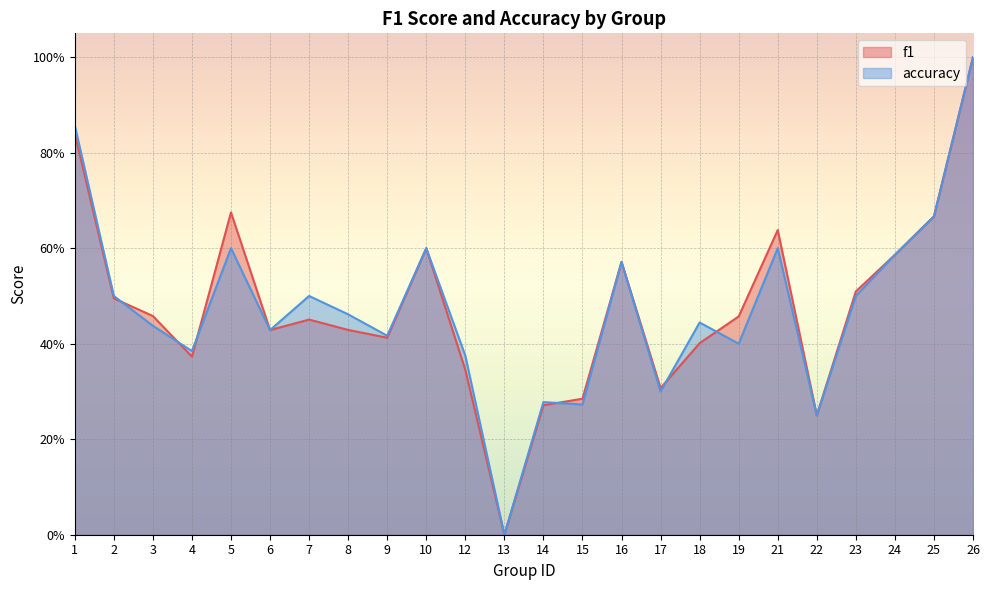

Which label corresponds to the smallest value in the chart?

13